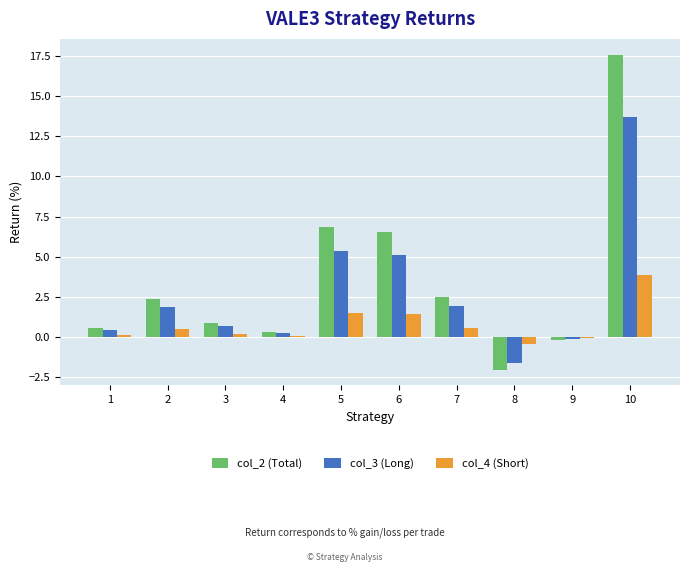

What is the spread (max minus min) of values at 6?

5.1